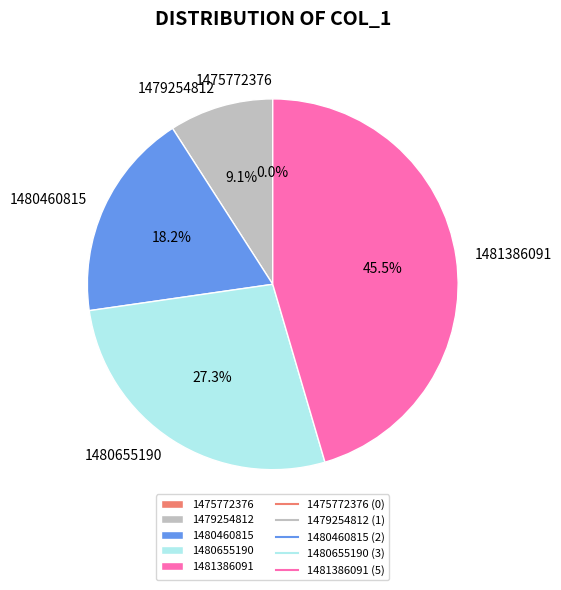

How many segments does this pie chart have?

5